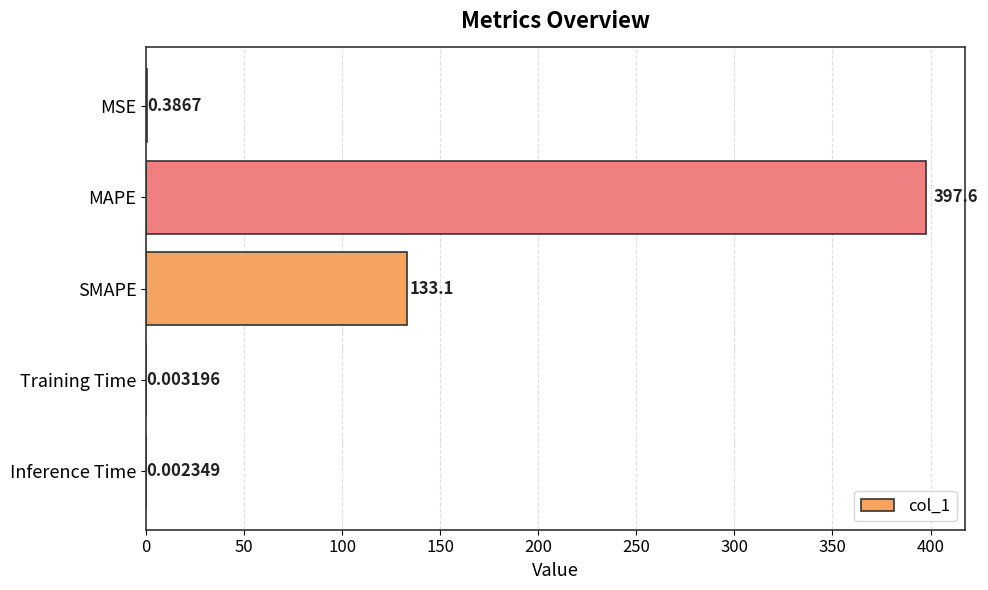

What is the sum of all values?

531.1